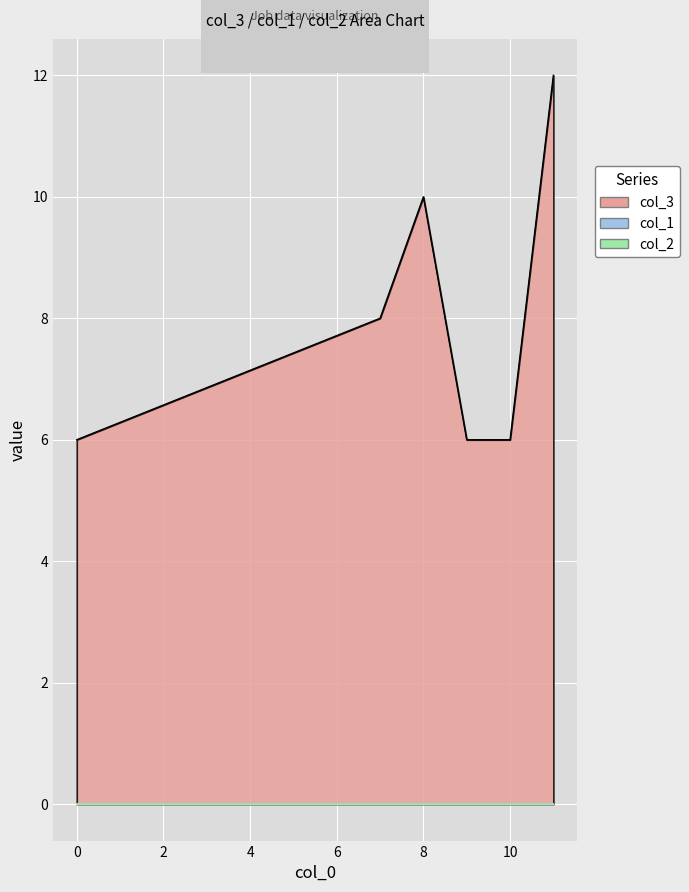

True or false: col_1 and col_2 intersect in this chart.

False